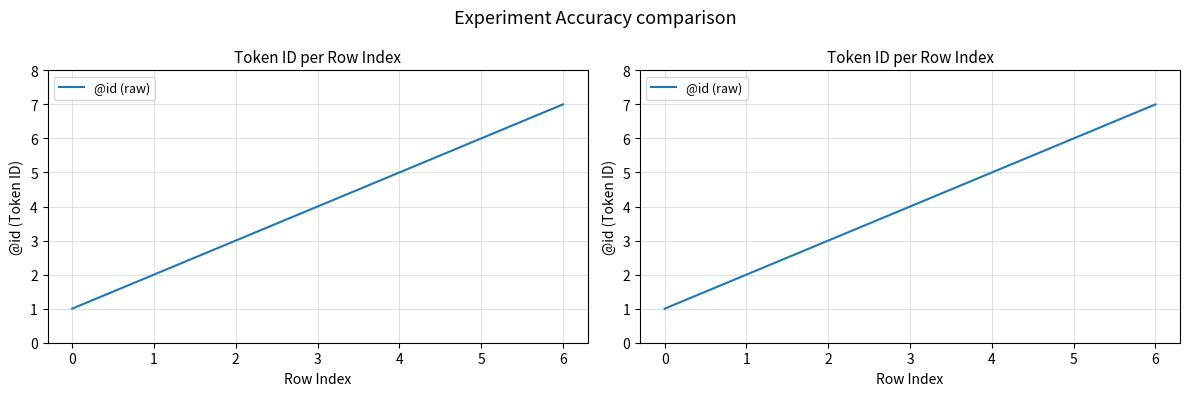

What is the greatest value displayed?

7